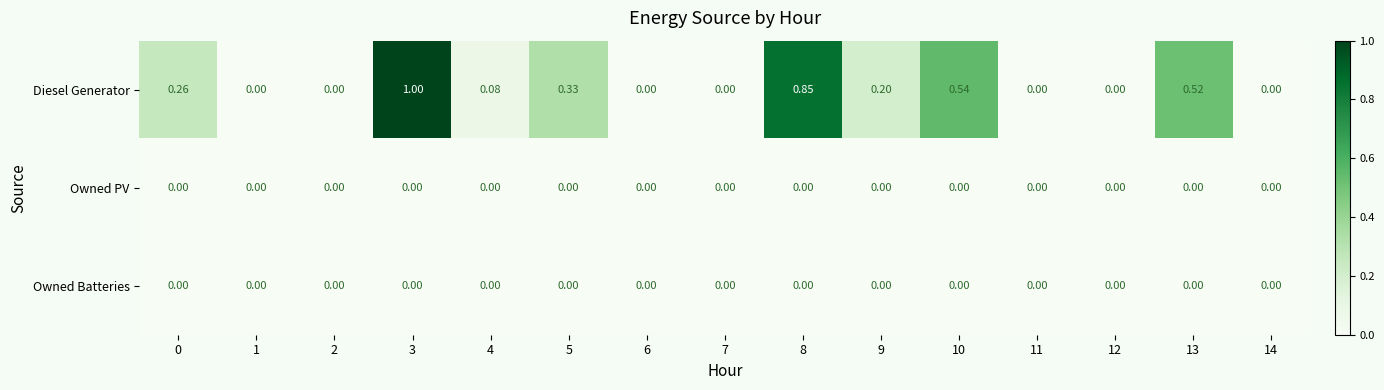

What is the greatest value displayed?

1.0